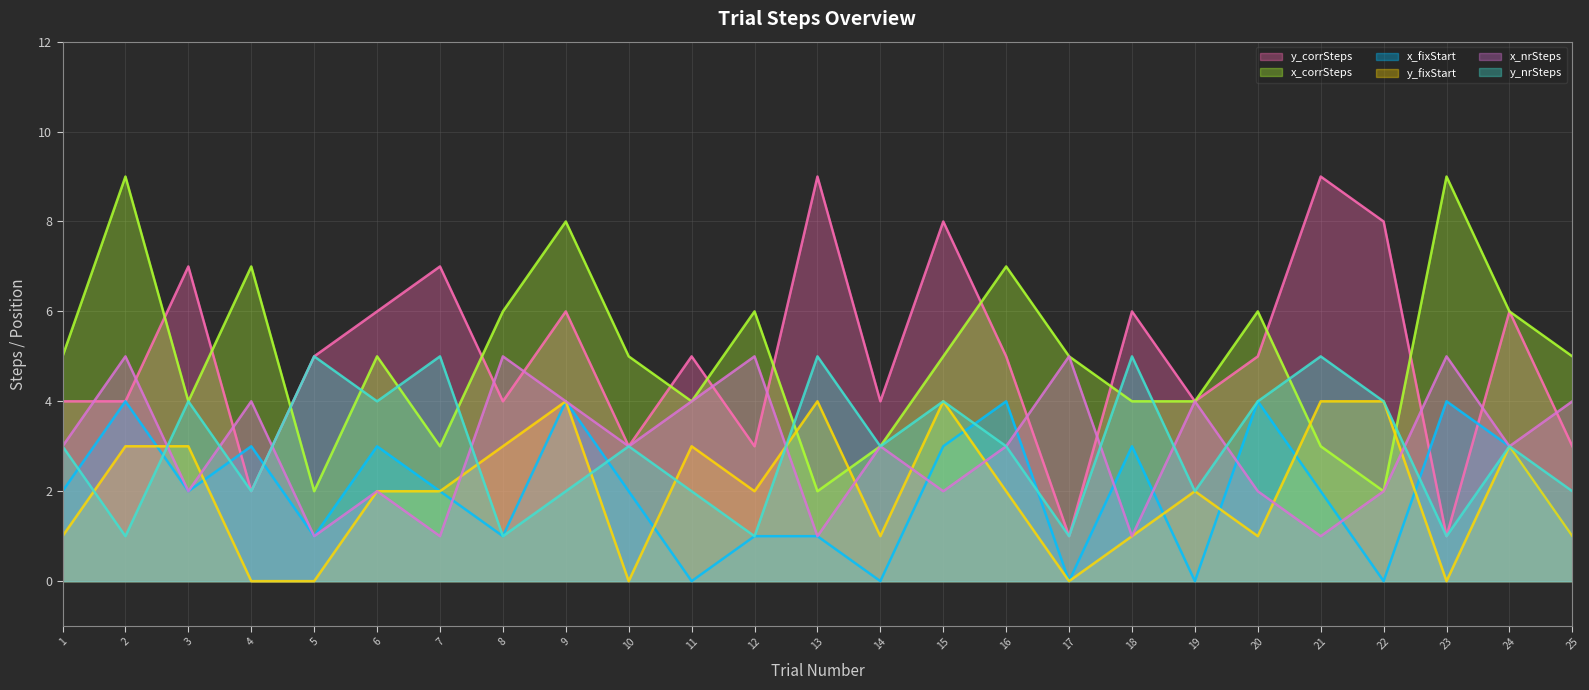

Reading right to left, extract all data points from this chart.

y_corrSteps: 3	6	1	8	9	5	4	6	1	5	8	4	9	3	5	3	6	4	7	6	5	2	7	4	4
x_corrSteps: 5	6	9	2	3	6	4	4	5	7	5	3	2	6	4	5	8	6	3	5	2	7	4	9	5
x_fixStart: 1	3	4	0	2	4	0	3	0	4	3	0	1	1	0	2	4	1	2	3	1	3	2	4	2
y_fixStart: 1	3	0	4	4	1	2	1	0	2	4	1	4	2	3	0	4	3	2	2	0	0	3	3	1
x_nrSteps: 4	3	5	2	1	2	4	1	5	3	2	3	1	5	4	3	4	5	1	2	1	4	2	5	3
y_nrSteps: 2	3	1	4	5	4	2	5	1	3	4	3	5	1	2	3	2	1	5	4	5	2	4	1	3